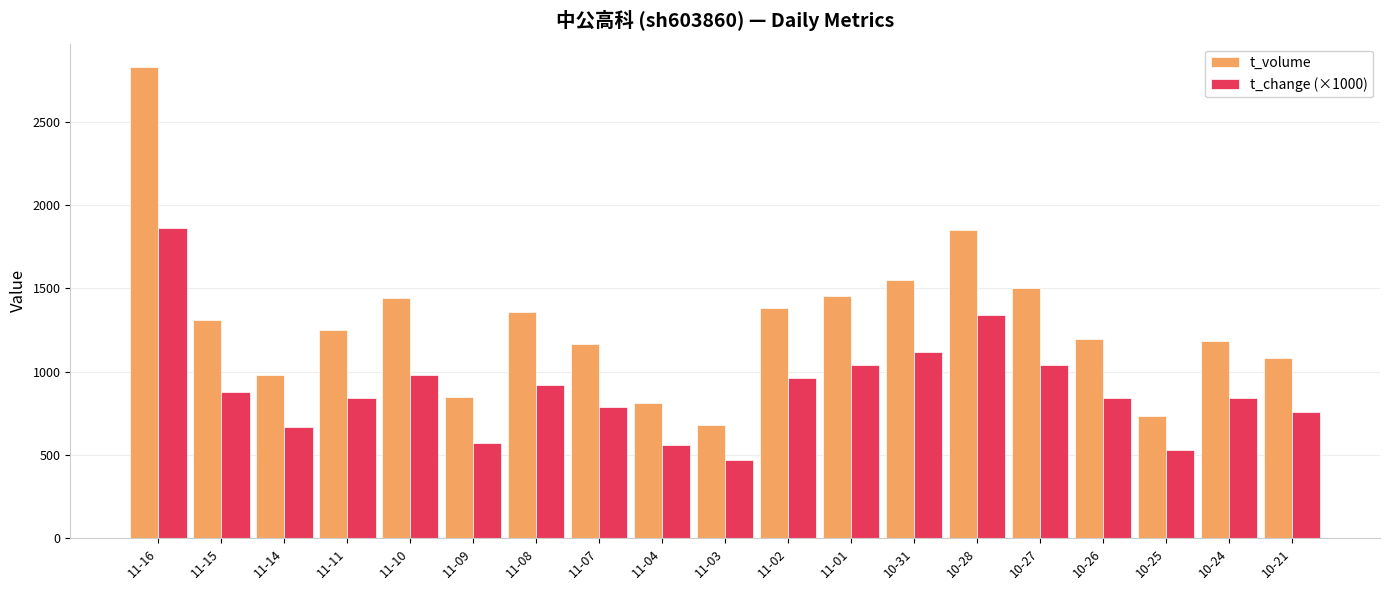

What is the difference between the maximum and second lowest values in the t_volume series?

2096